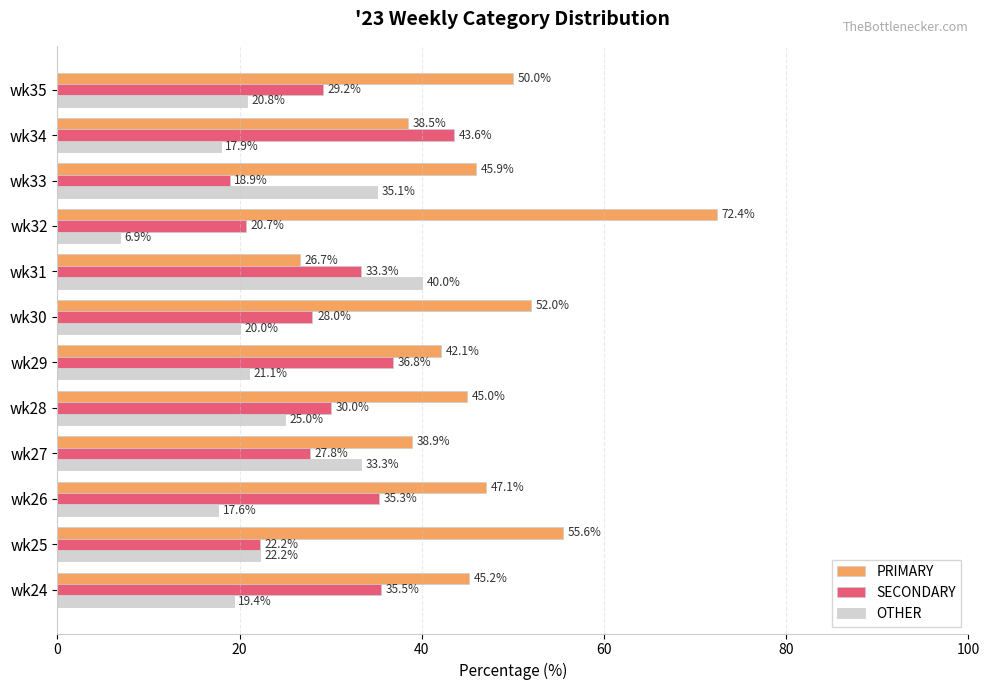

Which category has the highest value in the OTHER series?

wk31